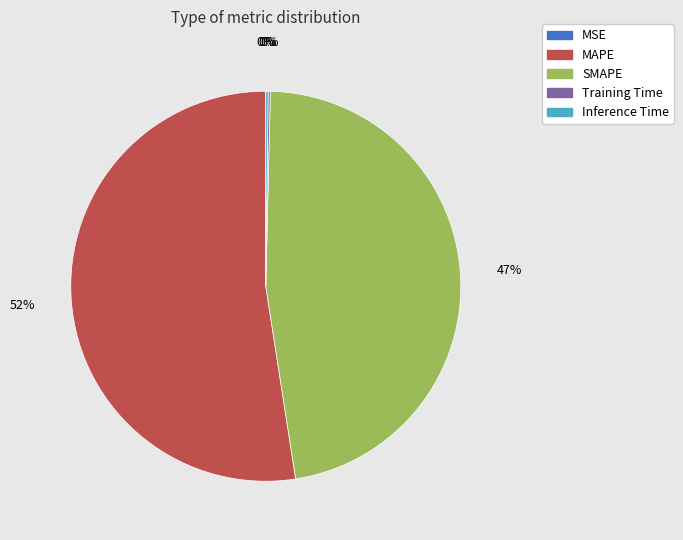

What is the majority slice?

MAPE